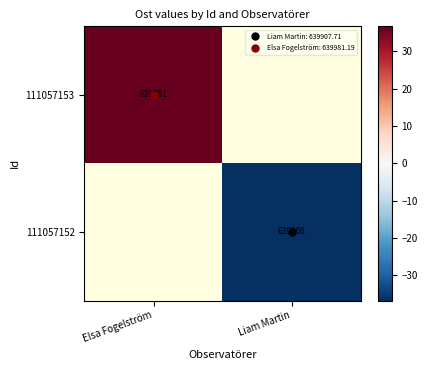

Is the value of 111057152 at Liam Martin greater than the value of 111057153 at Elsa Fogelström?

No